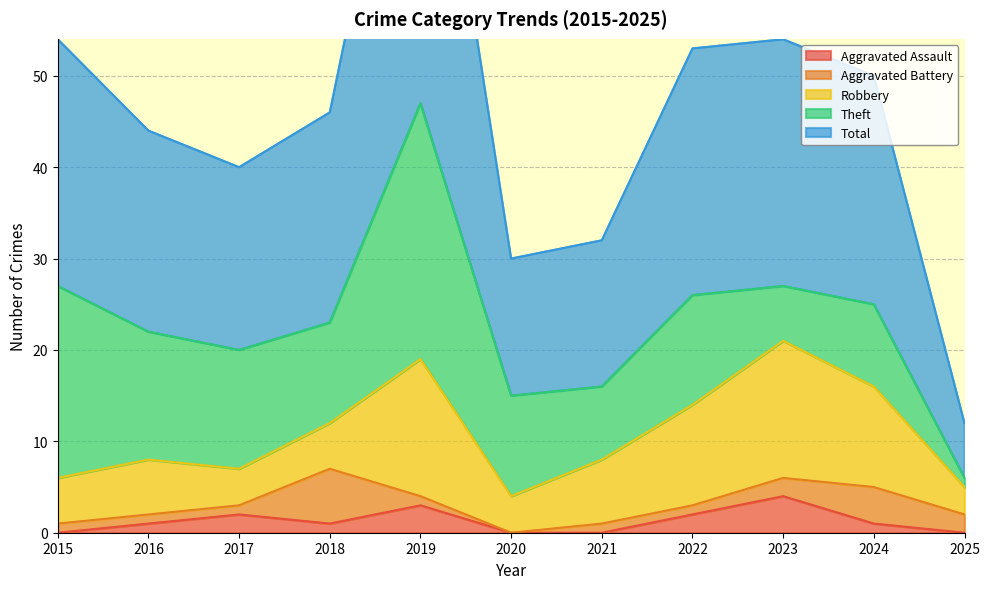

How many values in the Aggravated Assault series exceed 1?

4